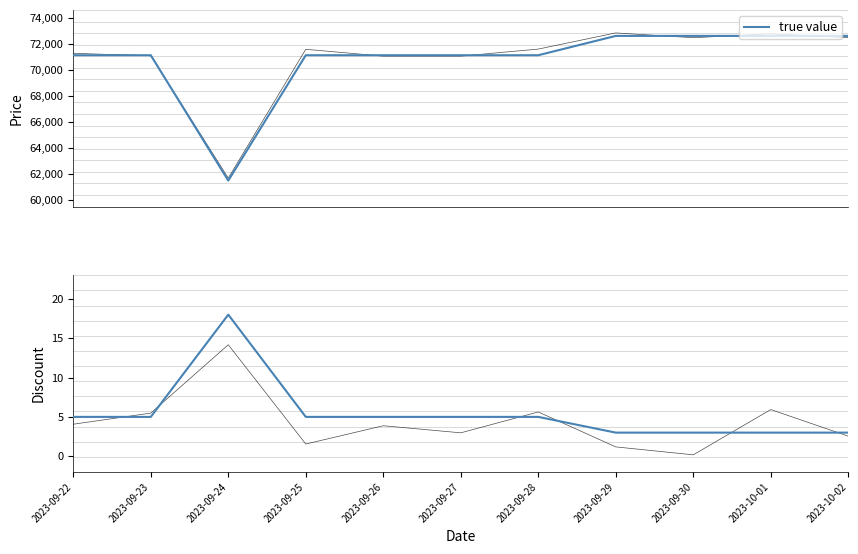

How many categories are shown in the chart?

11